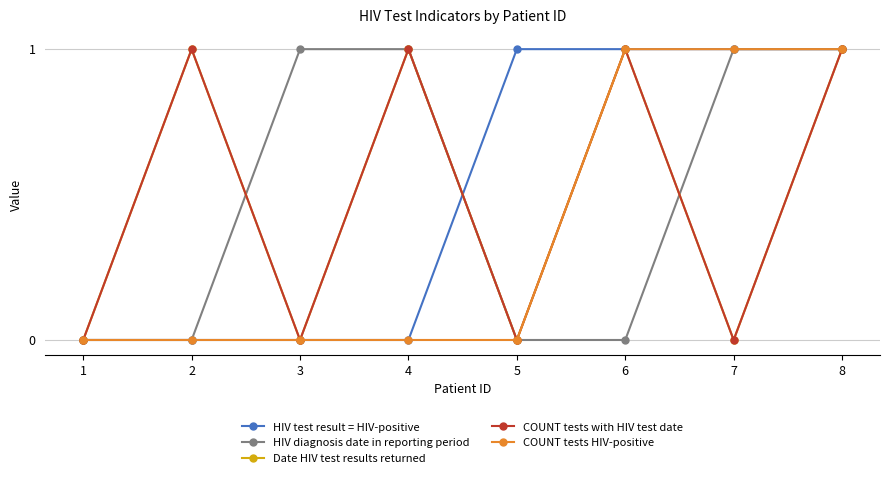

Is this an area chart (filled region under the line)?

No